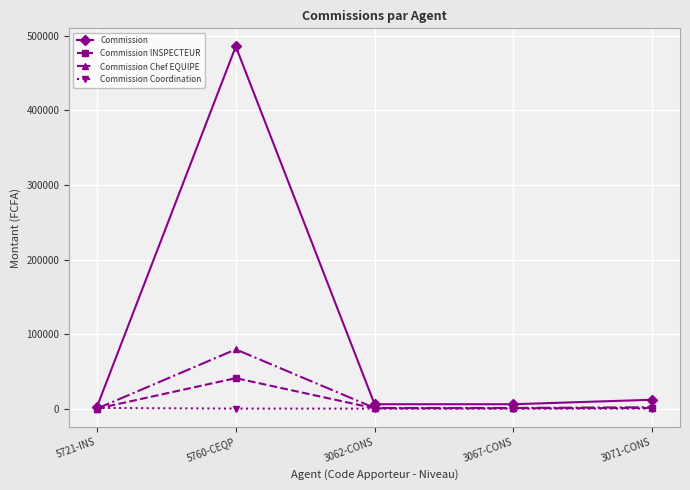

Which series has the largest total across all categories?

Commission